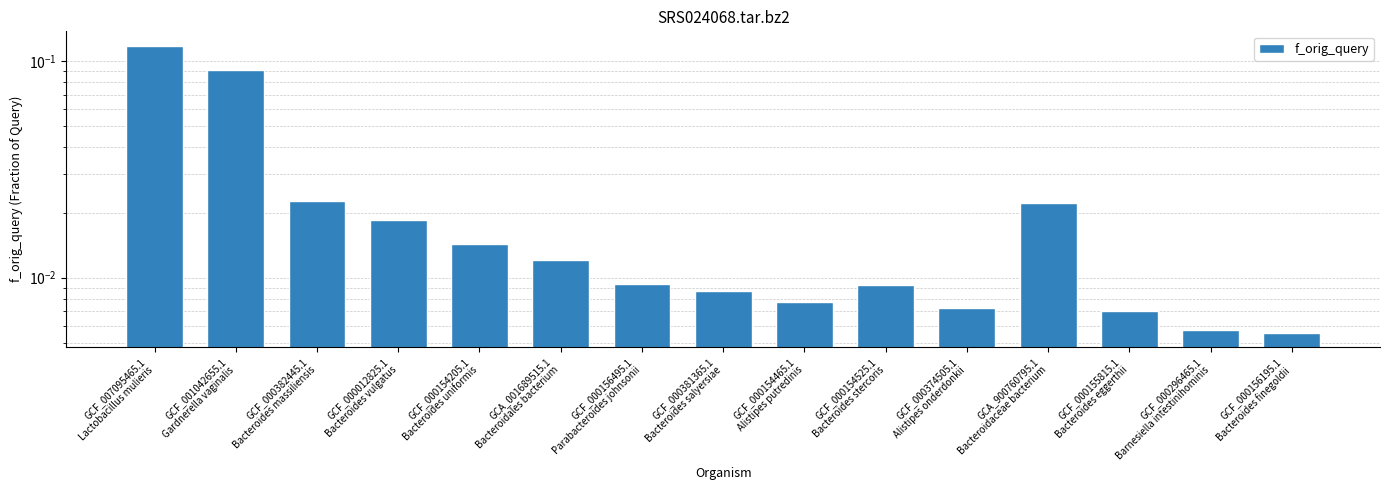

How many bars are there in total?

15